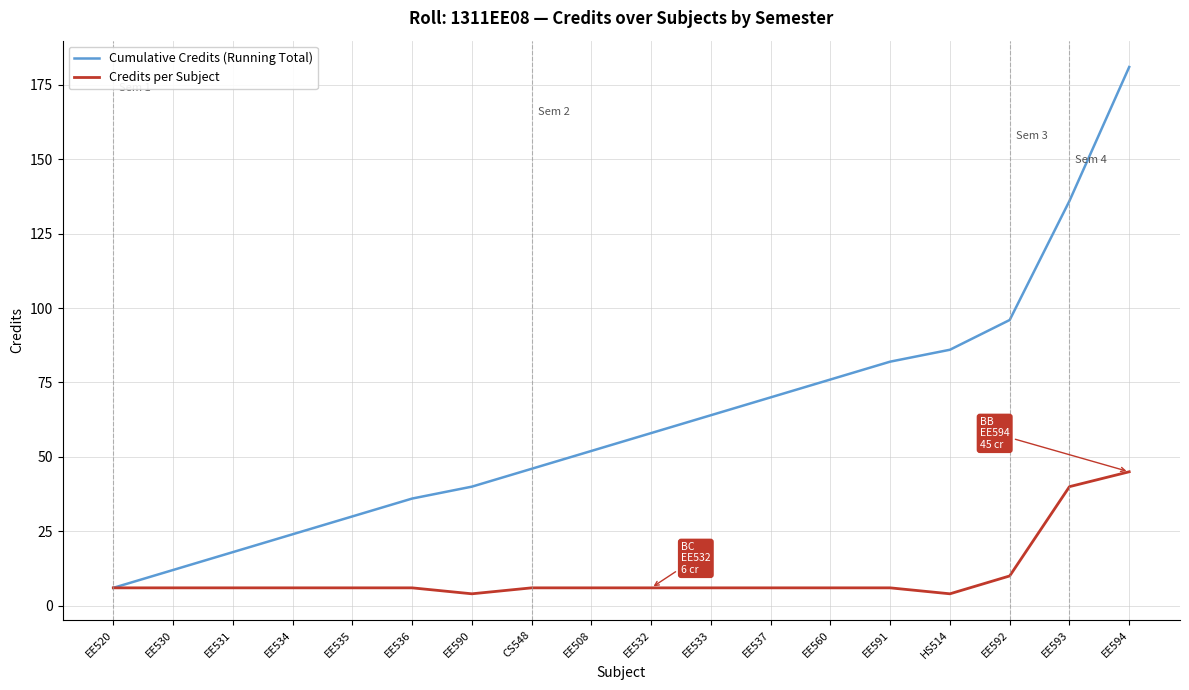

What is the average value of the Cumulative Credits (Running Total) series?

62